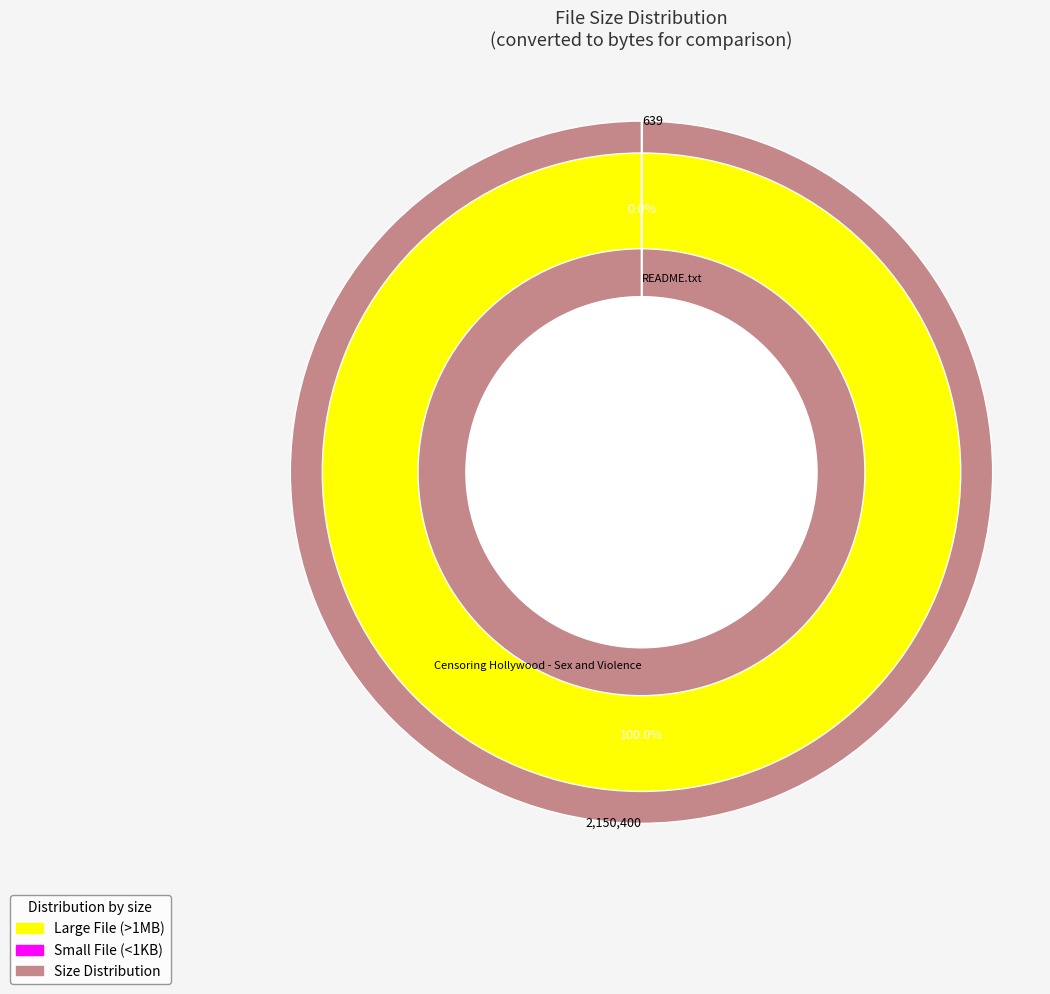

Is the sum of Censoring Hollywood - Sex and Violence and README.txt greater than half?

Yes